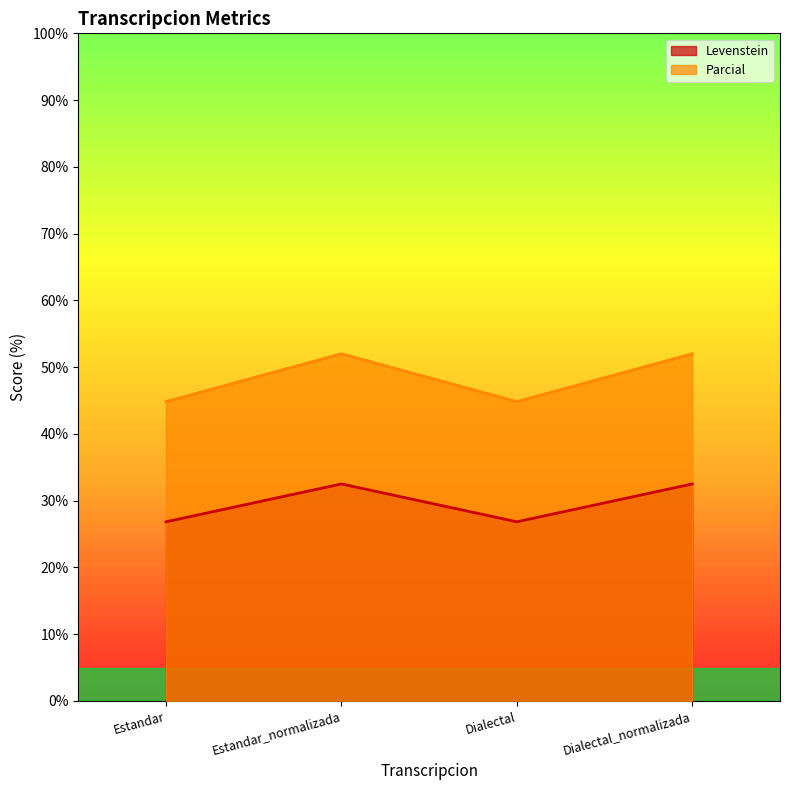

Rank the categories by Levenstein value from highest to lowest.

Estandar_normalizada, Dialectal_normalizada, Estandar, Dialectal